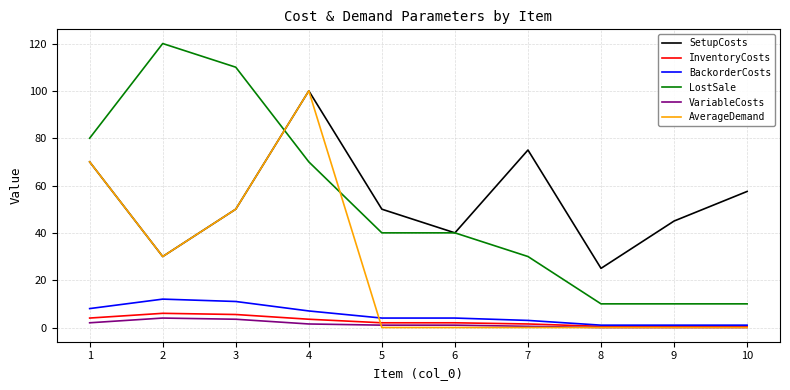

What value does the LostSale series have at 4?

70.0